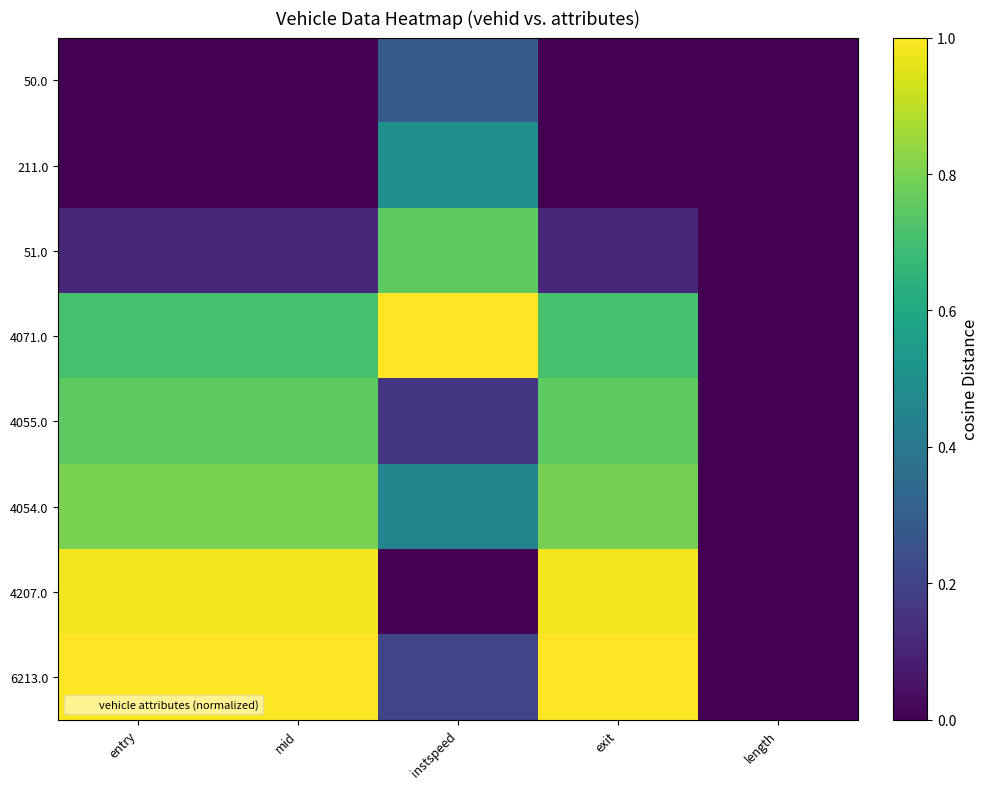

How many categories are shown in the chart?

5